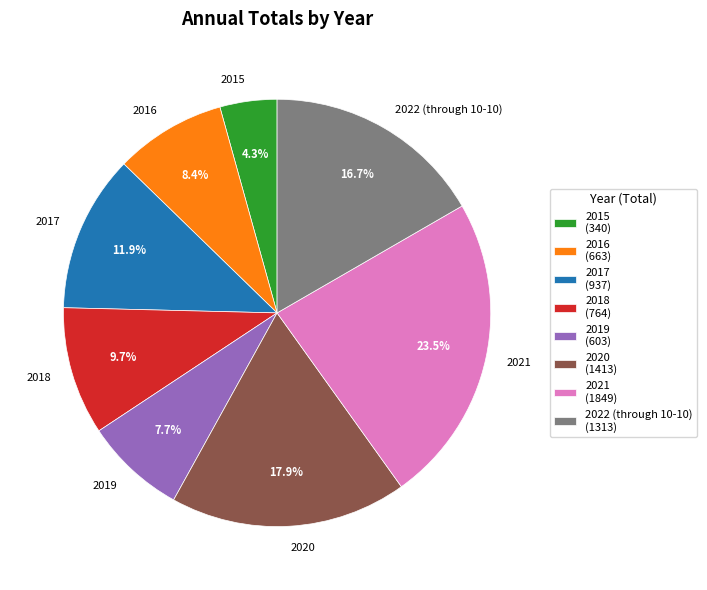

Does any single category account for the majority?

No